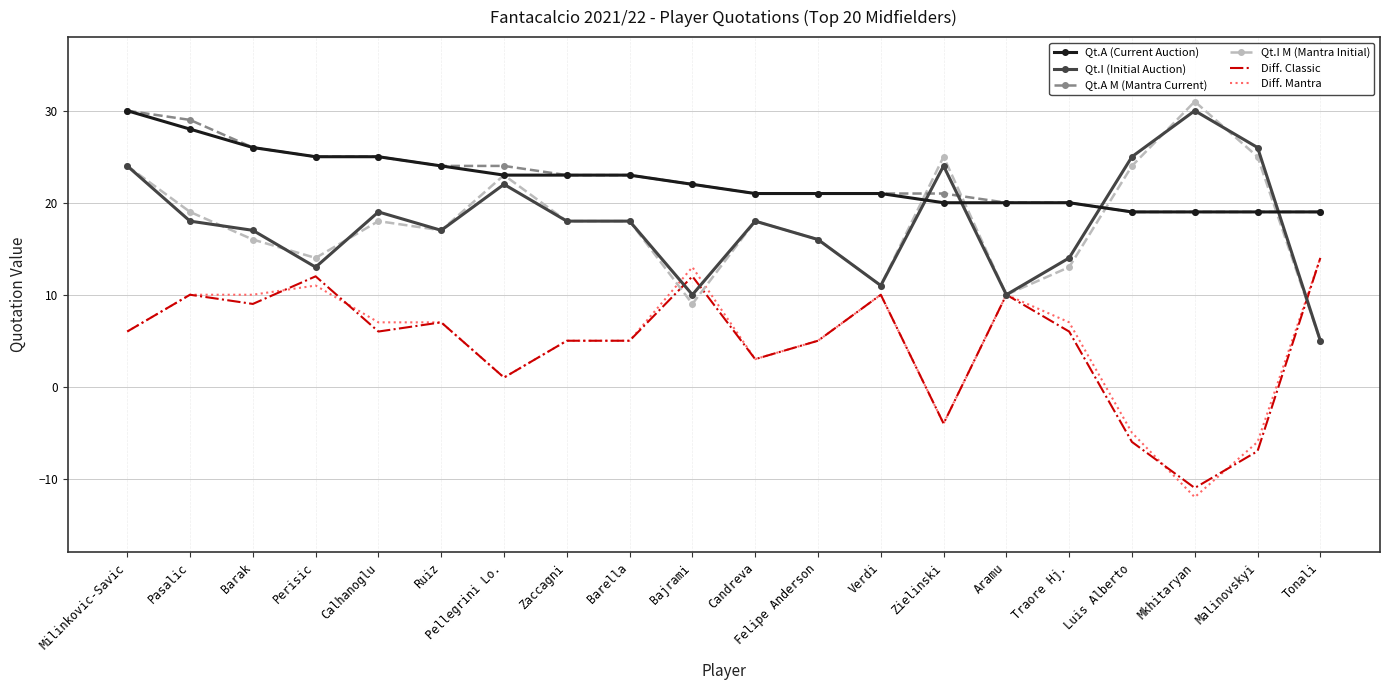

Reading left to right, list all the values displayed in this chart.

Qt.A (Current Auction): Milinkovic-Savic=30	Pasalic=28	Barak=26	Perisic=25	Calhanoglu=25	Ruiz=24	Pellegrini Lo.=23	Zaccagni=23	Barella=23	Bajrami=22	Candreva=21	Felipe Anderson=21	Verdi=21	Zielinski=20	Aramu=20	Traore Hj.=20	Luis Alberto=19	Mkhitaryan=19	Malinovskyi=19	Tonali=19
Qt.I (Initial Auction): Milinkovic-Savic=24	Pasalic=18	Barak=17	Perisic=13	Calhanoglu=19	Ruiz=17	Pellegrini Lo.=22	Zaccagni=18	Barella=18	Bajrami=10	Candreva=18	Felipe Anderson=16	Verdi=11	Zielinski=24	Aramu=10	Traore Hj.=14	Luis Alberto=25	Mkhitaryan=30	Malinovskyi=26	Tonali=5
Qt.A M (Mantra Current): Milinkovic-Savic=30	Pasalic=29	Barak=26	Perisic=25	Calhanoglu=25	Ruiz=24	Pellegrini Lo.=24	Zaccagni=23	Barella=23	Bajrami=22	Candreva=21	Felipe Anderson=21	Verdi=21	Zielinski=21	Aramu=20	Traore Hj.=20	Luis Alberto=19	Mkhitaryan=19	Malinovskyi=19	Tonali=19
Qt.I M (Mantra Initial): Milinkovic-Savic=24	Pasalic=19	Barak=16	Perisic=14	Calhanoglu=18	Ruiz=17	Pellegrini Lo.=23	Zaccagni=18	Barella=18	Bajrami=9	Candreva=18	Felipe Anderson=16	Verdi=11	Zielinski=25	Aramu=10	Traore Hj.=13	Luis Alberto=24	Mkhitaryan=31	Malinovskyi=25	Tonali=5
Diff. Classic: Milinkovic-Savic=6	Pasalic=10	Barak=9	Perisic=12	Calhanoglu=6	Ruiz=7	Pellegrini Lo.=1	Zaccagni=5	Barella=5	Bajrami=12	Candreva=3	Felipe Anderson=5	Verdi=10	Zielinski=-4	Aramu=10	Traore Hj.=6	Luis Alberto=-6	Mkhitaryan=-11	Malinovskyi=-7	Tonali=14
Diff. Mantra: Milinkovic-Savic=6	Pasalic=10	Barak=10	Perisic=11	Calhanoglu=7	Ruiz=7	Pellegrini Lo.=1	Zaccagni=5	Barella=5	Bajrami=13	Candreva=3	Felipe Anderson=5	Verdi=10	Zielinski=-4	Aramu=10	Traore Hj.=7	Luis Alberto=-5	Mkhitaryan=-12	Malinovskyi=-6	Tonali=14